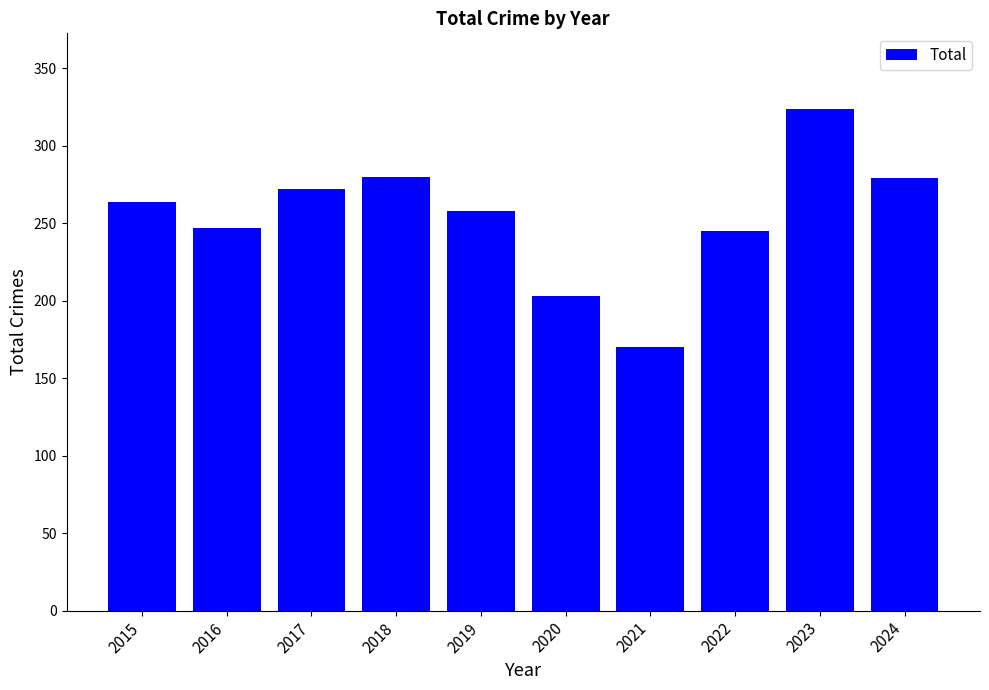

What is the difference between the values at 2015 and 2020?

61